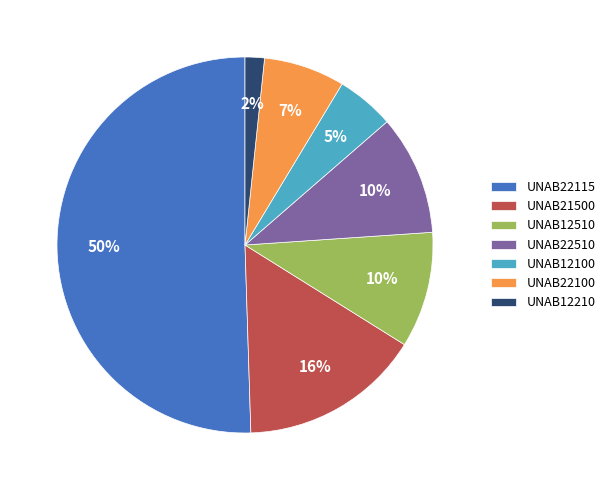

Count the number of slices in the pie.

7